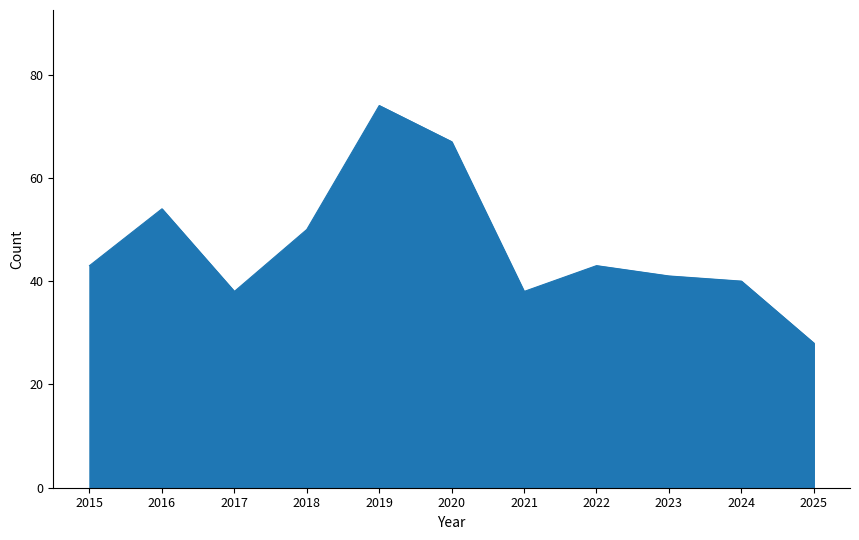

Read the value at 2023, to the nearest 10.

40